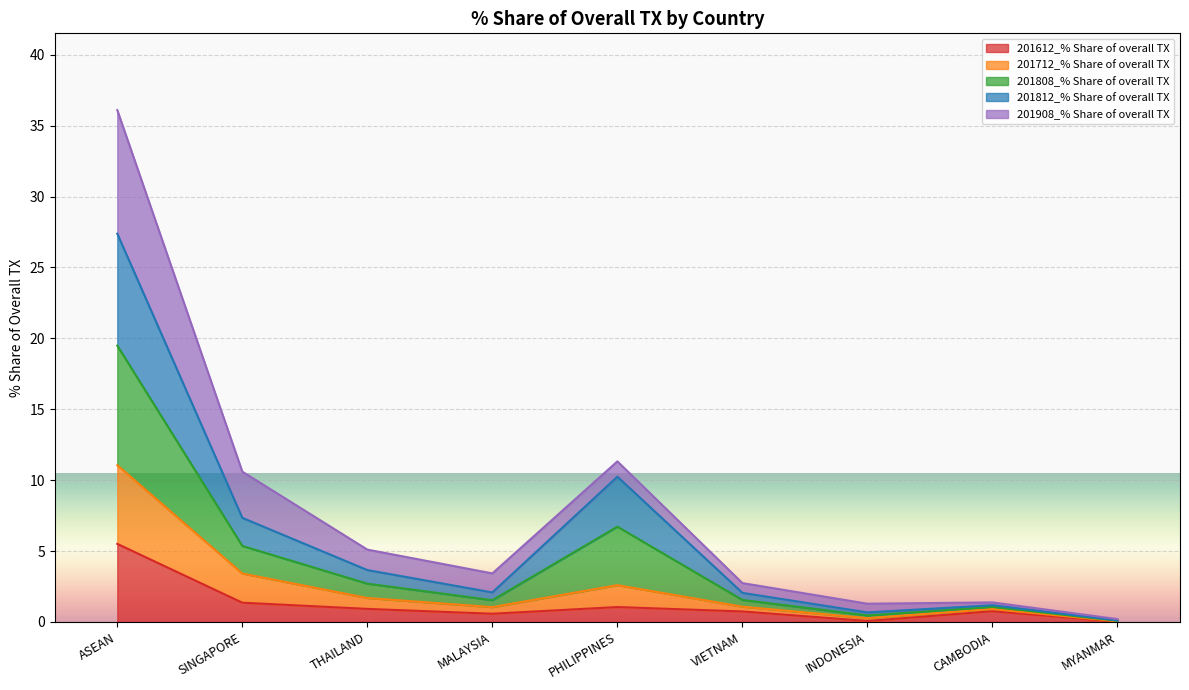

What are all the series names shown in the legend?

201612_% Share of overall TX, 201712_% Share of overall TX, 201808_% Share of overall TX, 201812_% Share of overall TX, 201908_% Share of overall TX